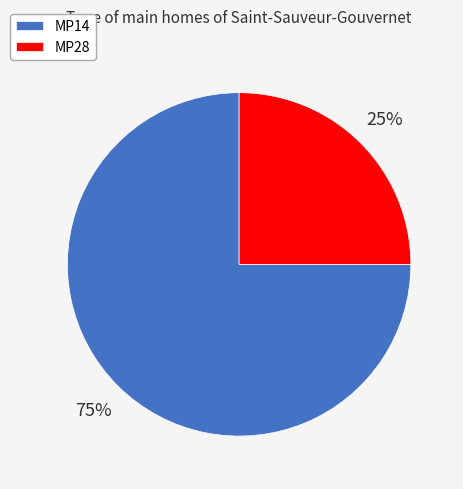

Which category accounts for the majority?

MP14